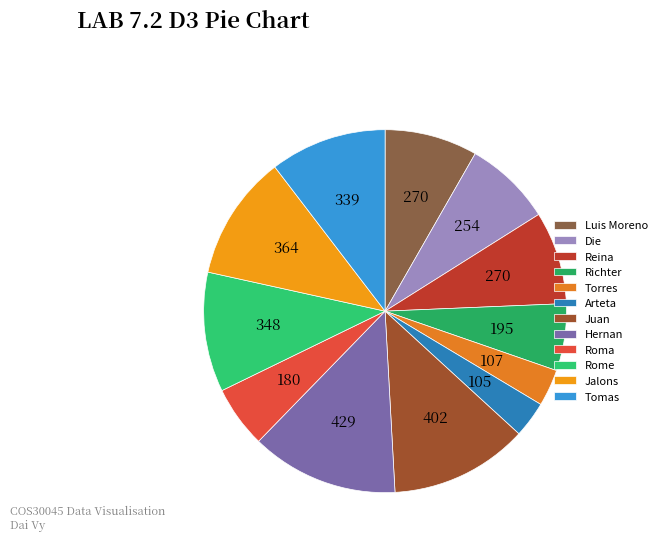

What is the ratio of the value at Richter to the value at Rome?

0.6